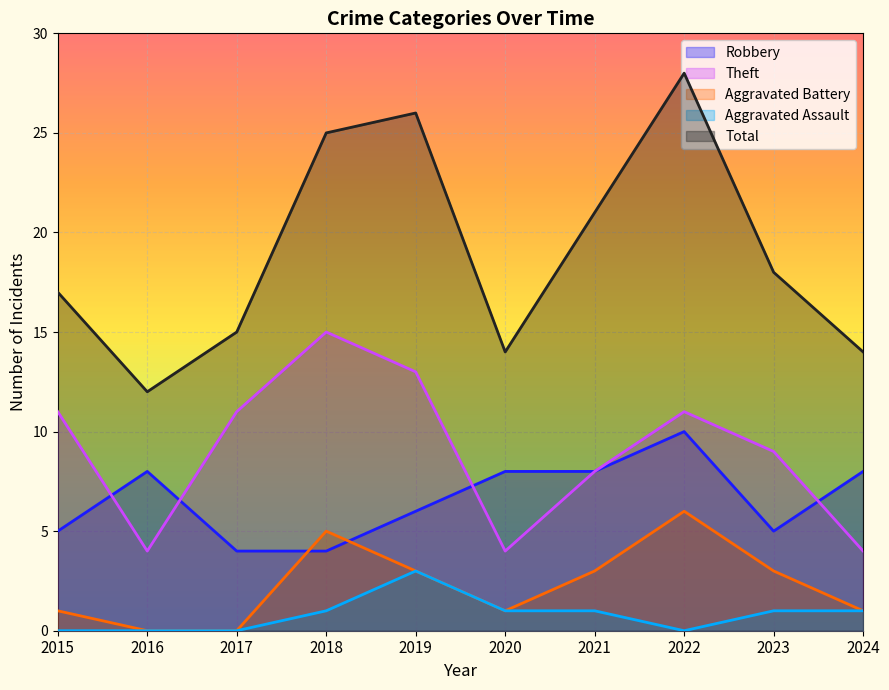

How many interior local valleys does the Aggravated Battery series have?

1